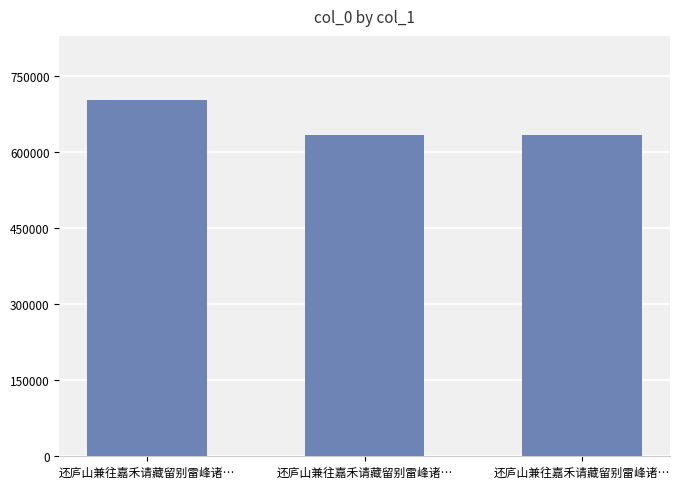

Does the chart contain stacked bars?

No